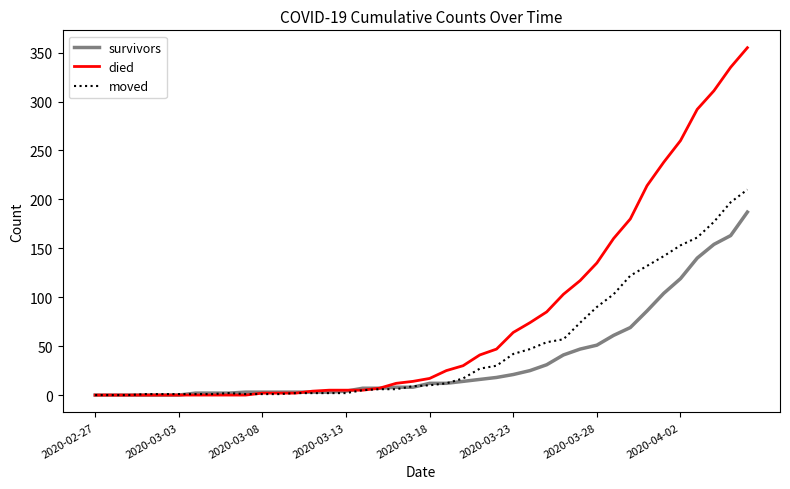

Which series has the largest range (max minus min)?

died